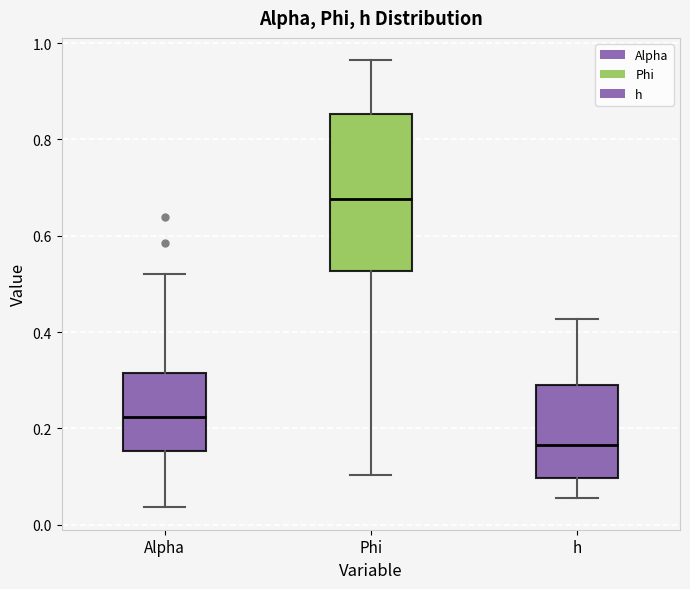

Which box's median line is the highest?

Phi